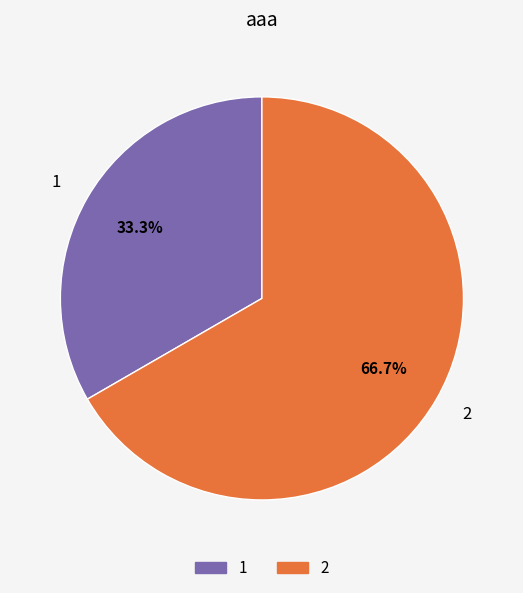

What is the smallest slice in the pie chart?

1